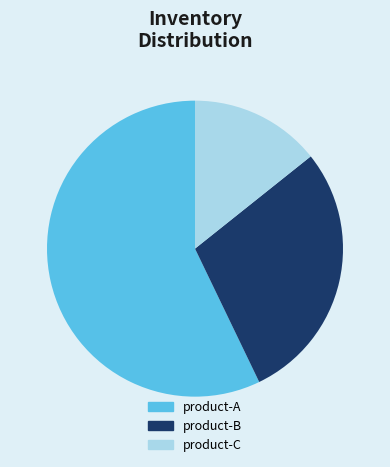

Rank the categories by value from highest to lowest.

product-A, product-B, product-C